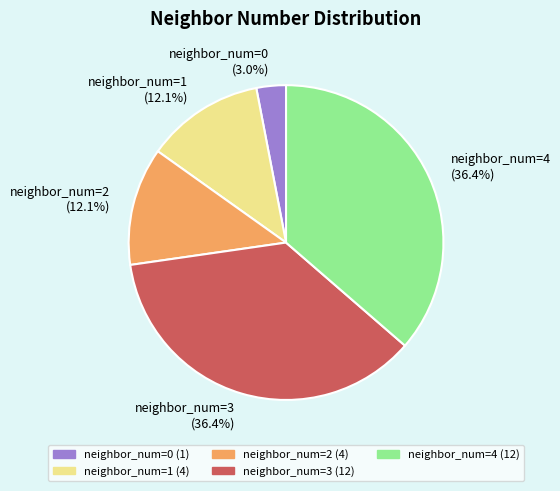

Combined, do neighbor_num=2 and neighbor_num=0 account for over 50%?

No